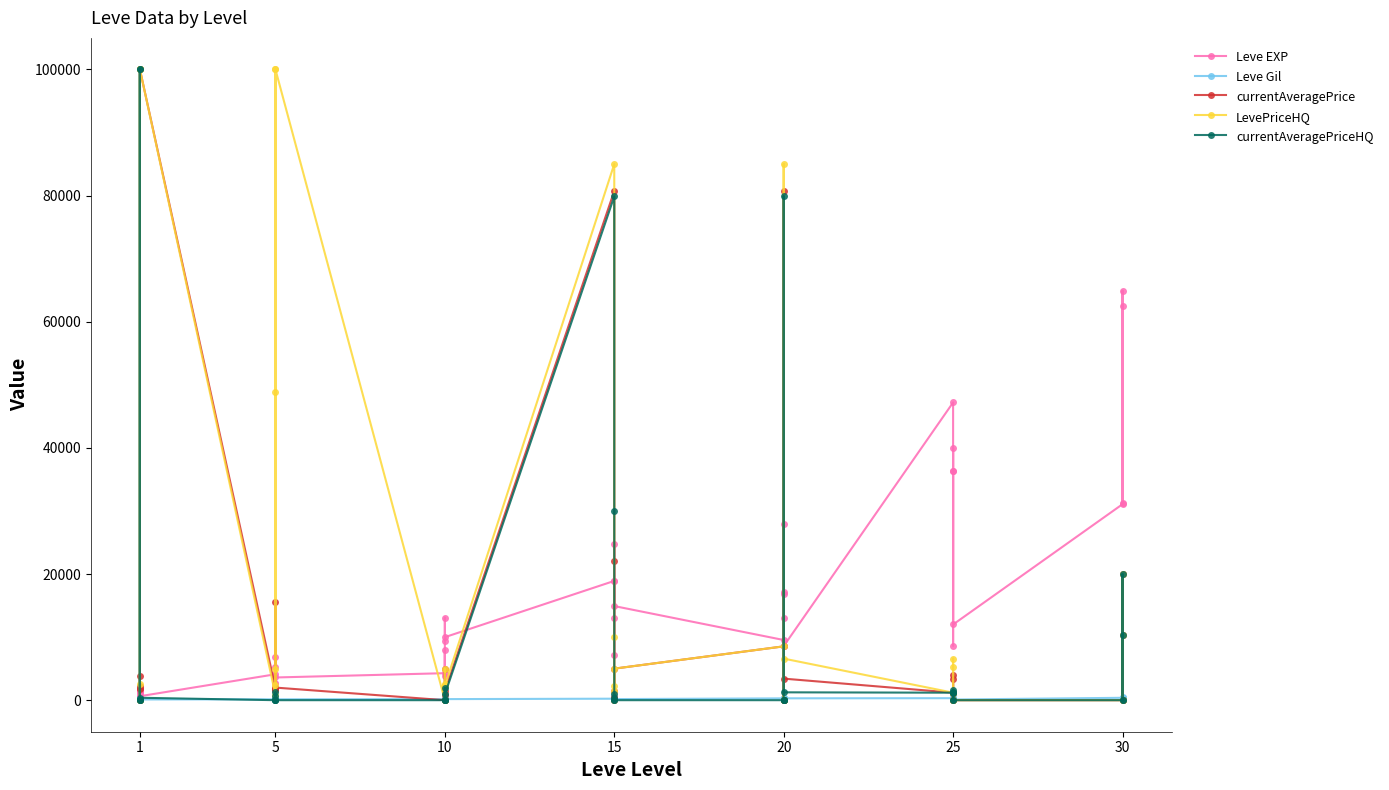

At which category does currentAveragePriceHQ reach its first local valley?

1